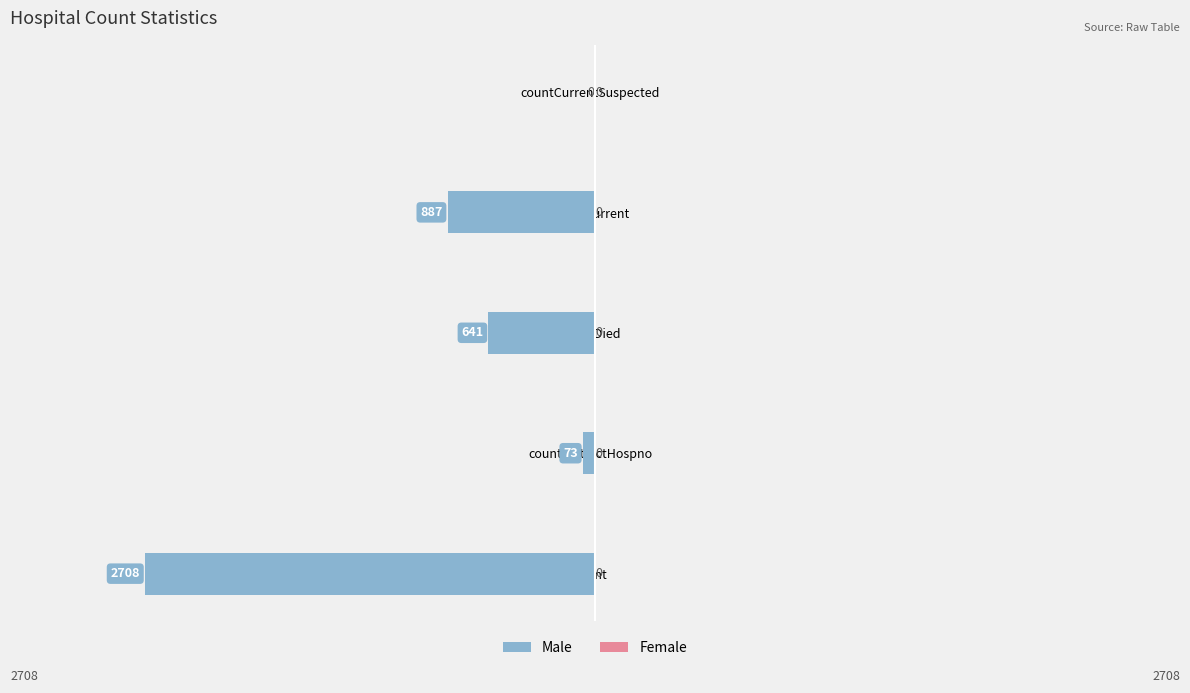

At which label is the value closest to -1354?

countCurrent